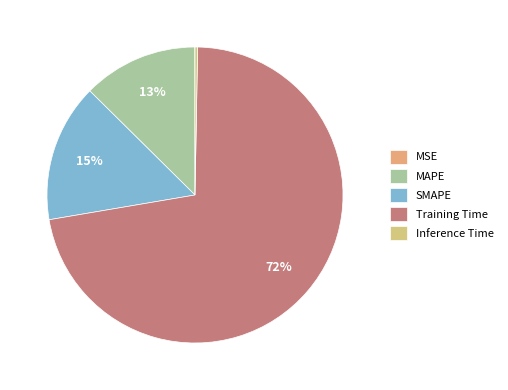

What percentage is the MAPE slice, to the nearest percent?

13%